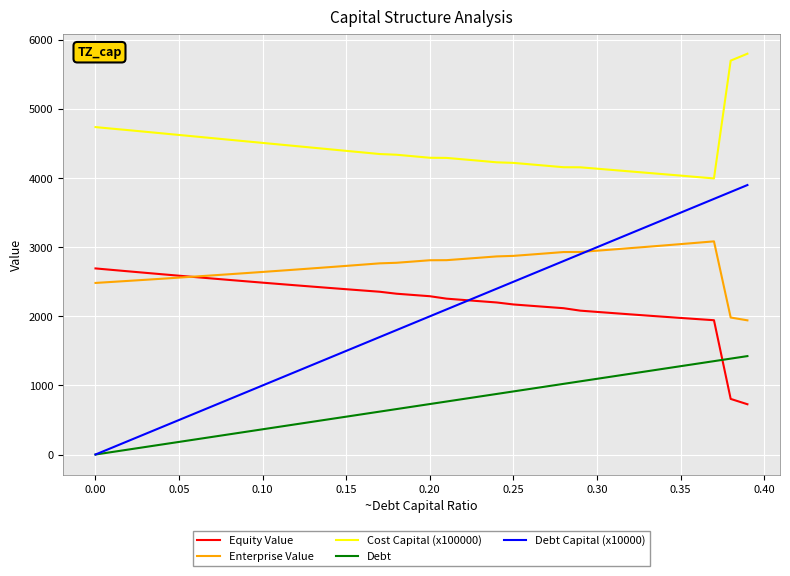

List the series in order of their peak value, lowest first.

Debt, Equity Value, Enterprise Value, Debt Capital (x10000), Cost Capital (x100000)